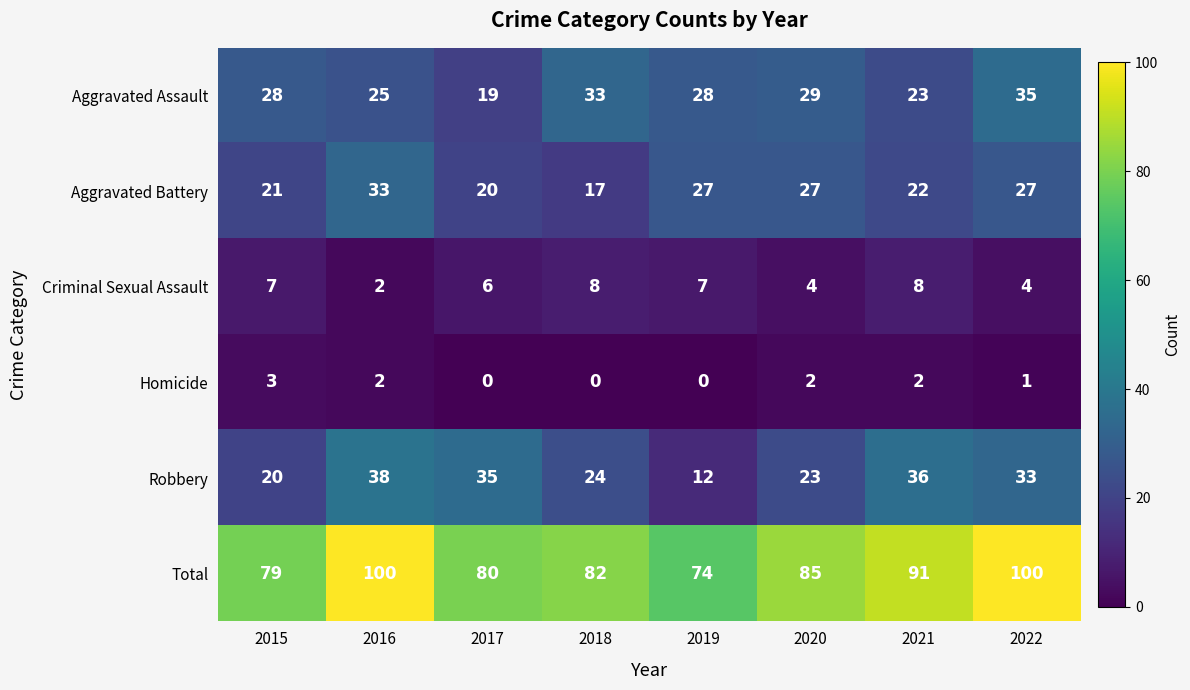

What is the sum of all Total values?

691